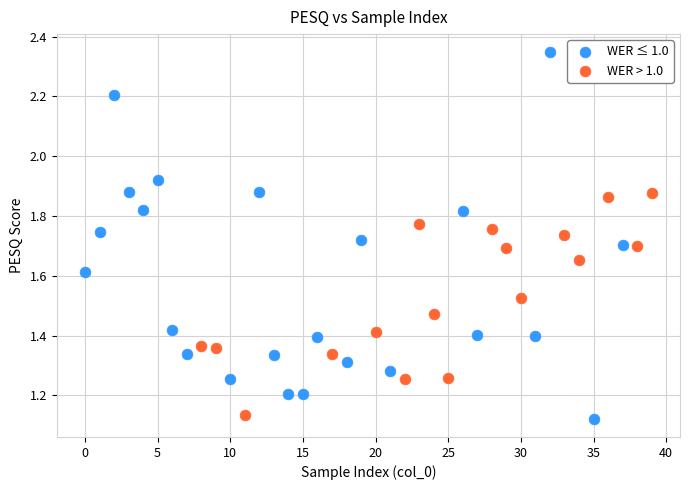

Which series reaches the maximum Y coordinate?

WER ≤ 1.0